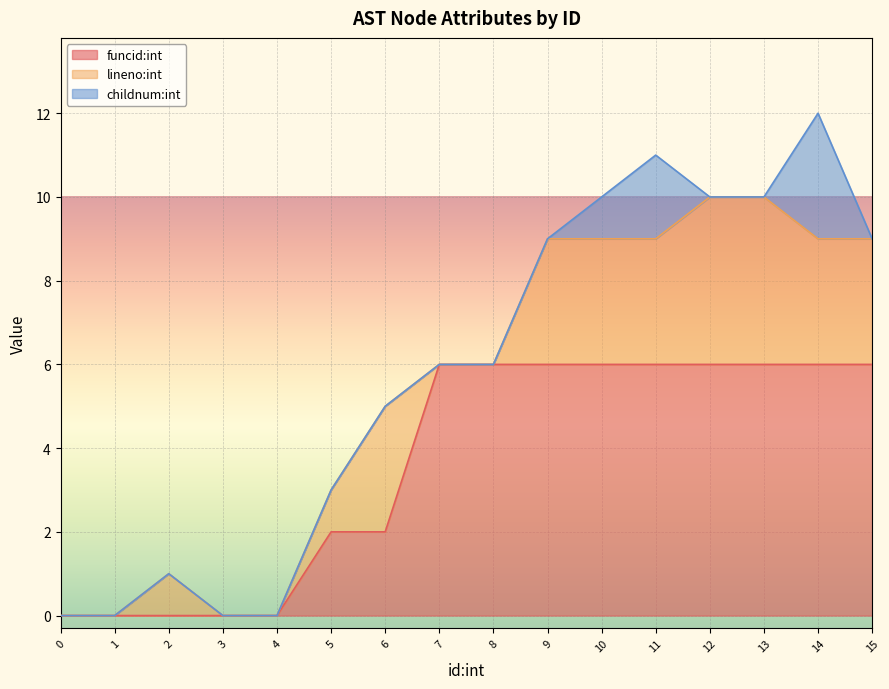

Reading left to right, transcribe all the data shown in this chart.

funcid:int: 0=0	1=0	2=0	3=0	4=0	5=2	6=2	7=6	8=6	9=6	10=6	11=6	12=6	13=6	14=6	15=6
lineno:int: 0=0	1=0	2=1	3=0	4=0	5=1	6=3	7=0	8=0	9=3	10=3	11=3	12=4	13=4	14=3	15=3
childnum:int: 0=0	1=0	2=0	3=0	4=0	5=0	6=0	7=0	8=0	9=0	10=1	11=2	12=0	13=0	14=3	15=0